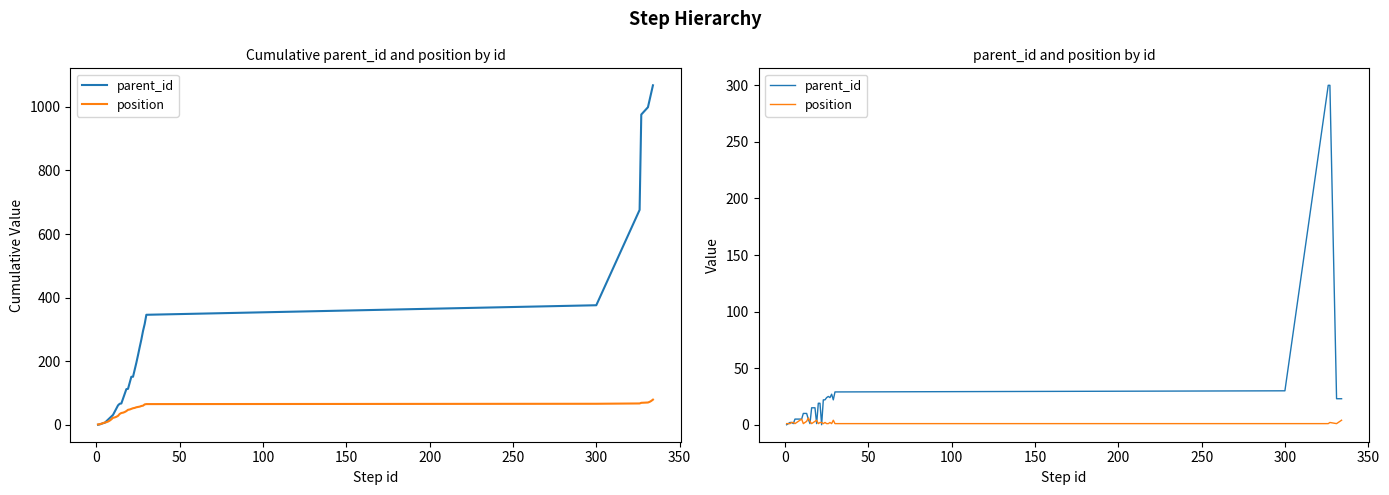

How many data points in position are above 2?

11